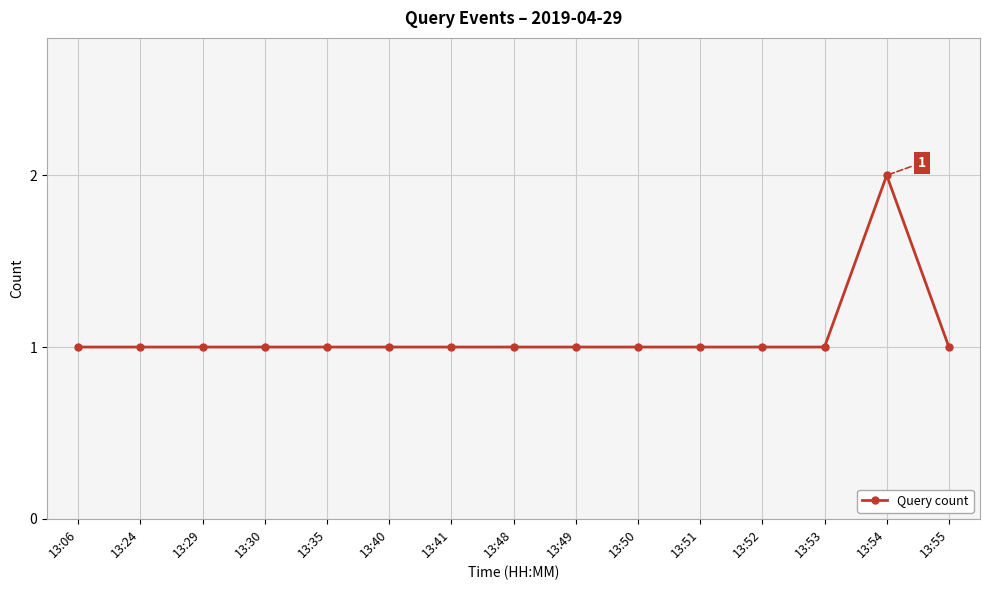

What is the approximate value at 13:29?

1